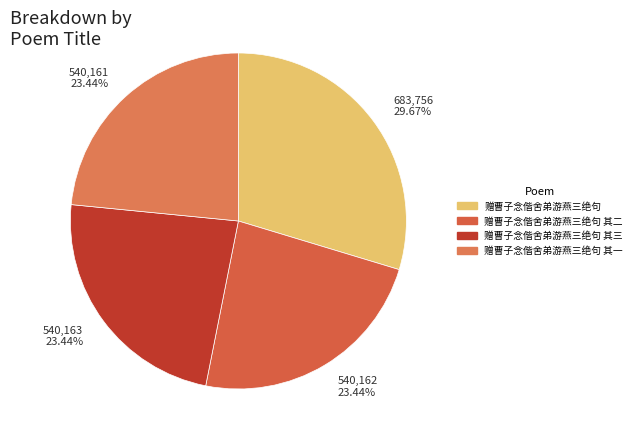

True or false: 赠曹子念偕舍弟游燕三绝句 其二 accounts for 16% of the total.

False